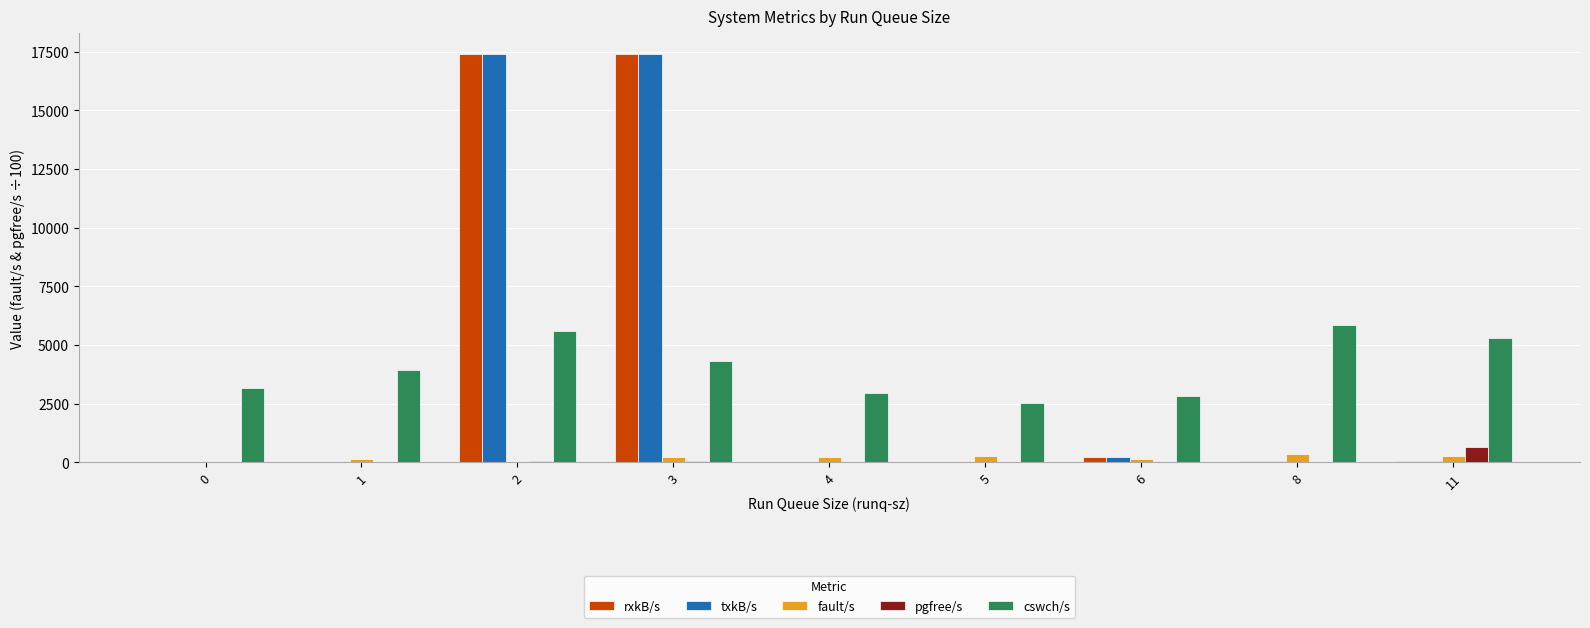

How many categories are shown in the chart?

9